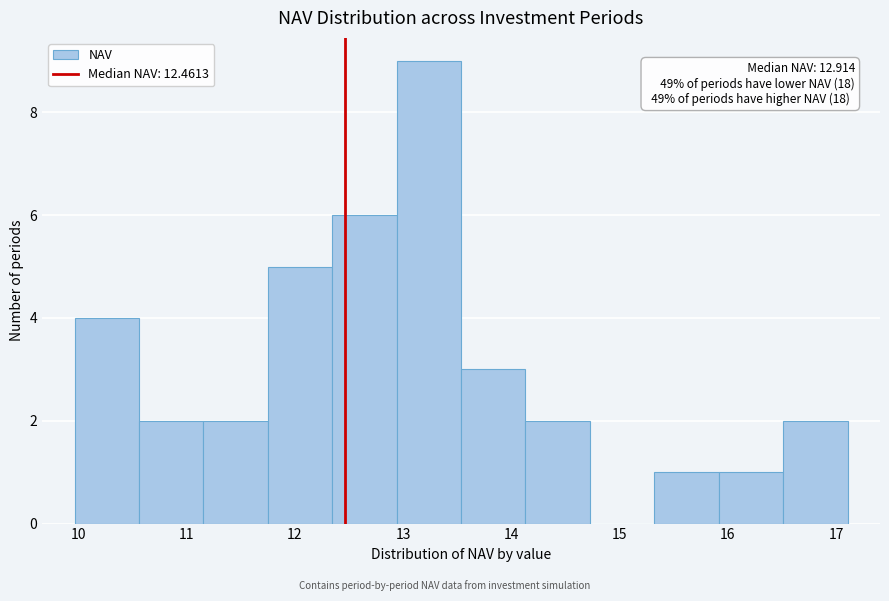

Which range on the x-axis has the tallest bar?

12.9 to 13.5